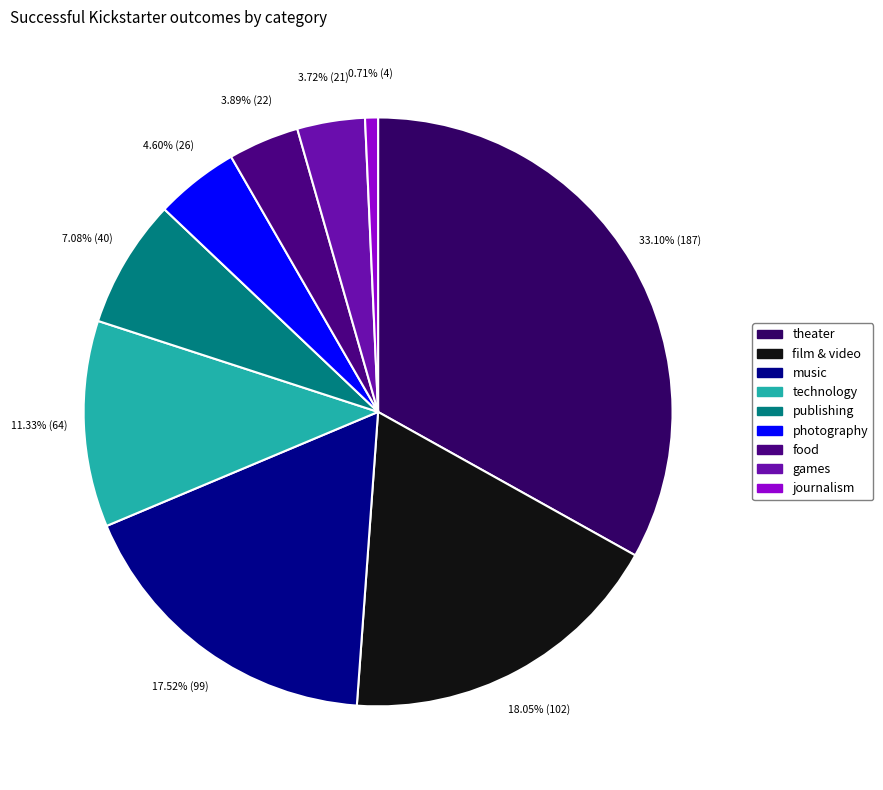

True or false: technology accounts for 25% of the total.

False